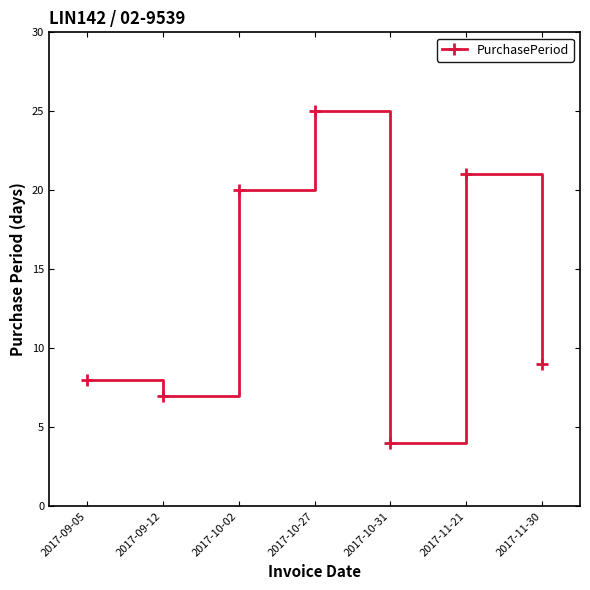

Which category has the highest value across all series?

2017-10-27